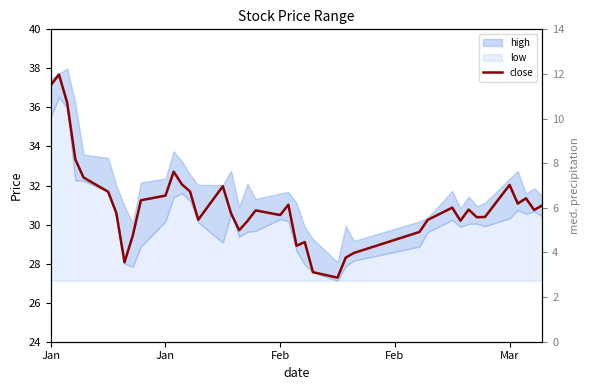

Where does the data first go above 30?

Jan